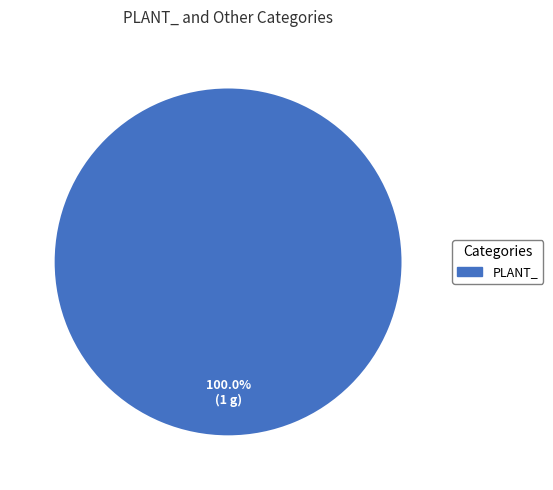

Which slice represents more than half of the pie?

PLANT_